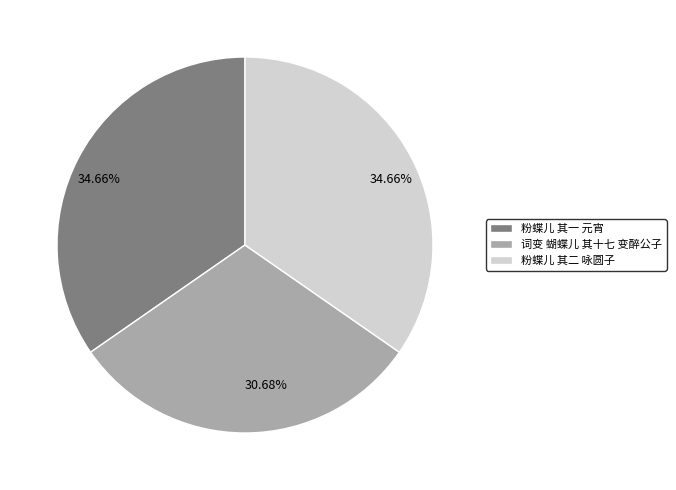

Does 粉蝶儿 其一 元宵 account for over 50% of the chart?

No